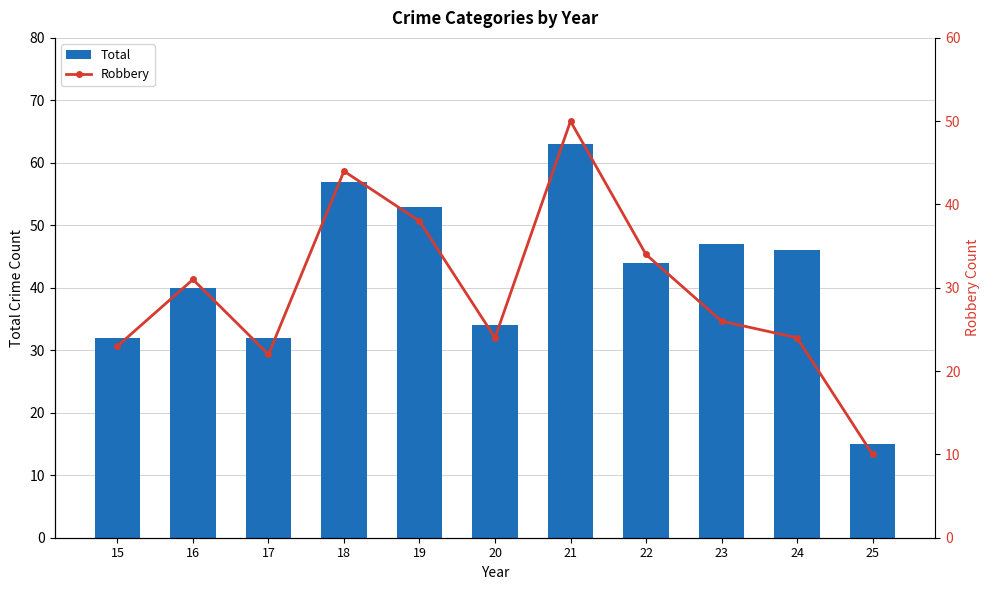

List the labels in order of Total value, largest first.

21, 18, 19, 23, 24, 22, 16, 20, 15, 17, 25